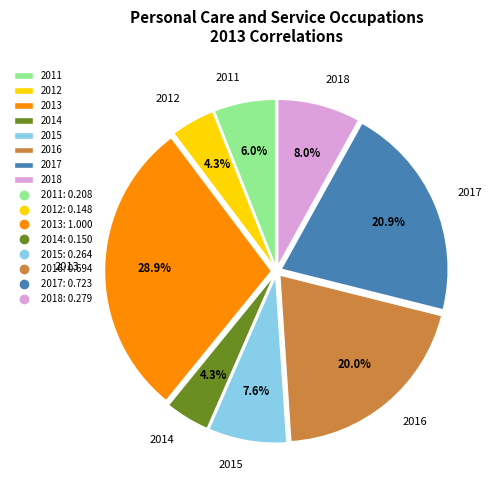

Is it true that 2013 is 29% of the pie?

True